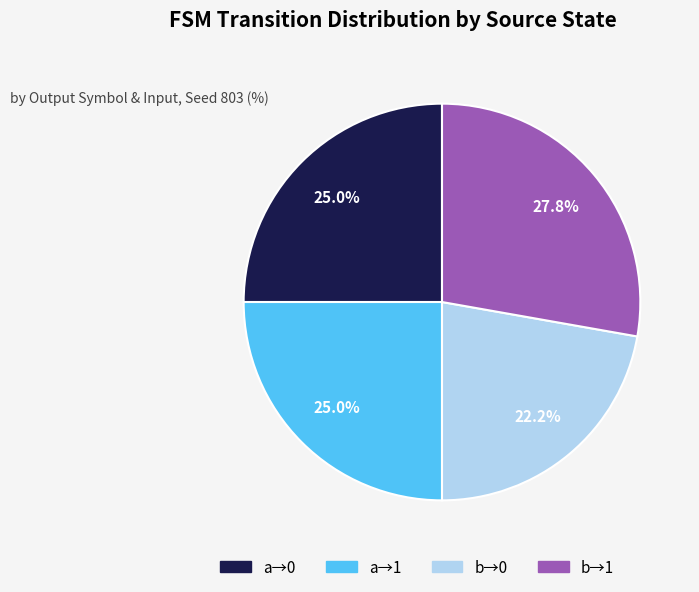

Count the number of slices in the pie.

4